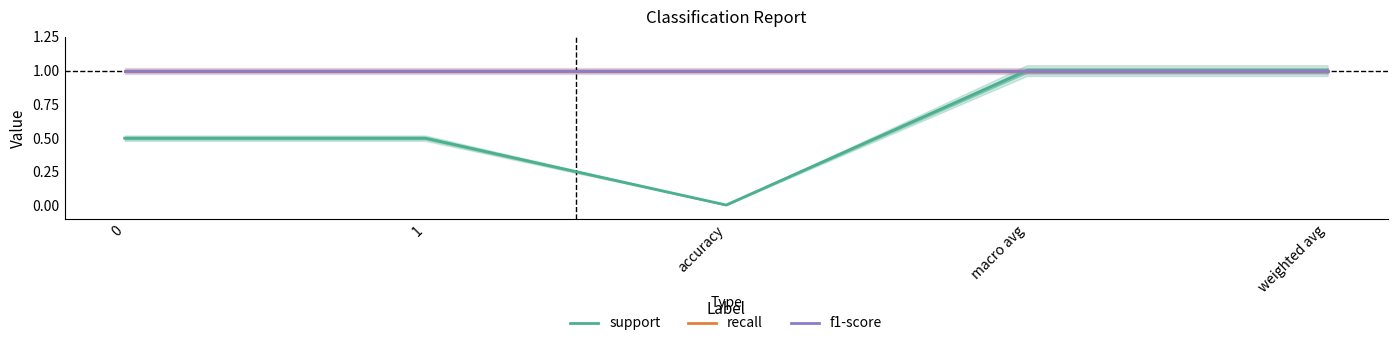

What is the highest value of the support series?

1.0